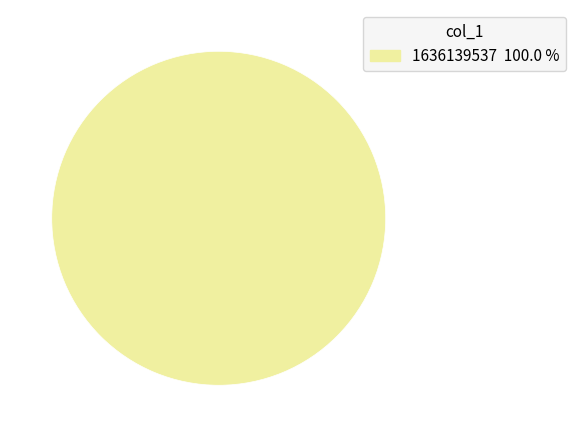

Is there a majority slice in this chart?

Yes